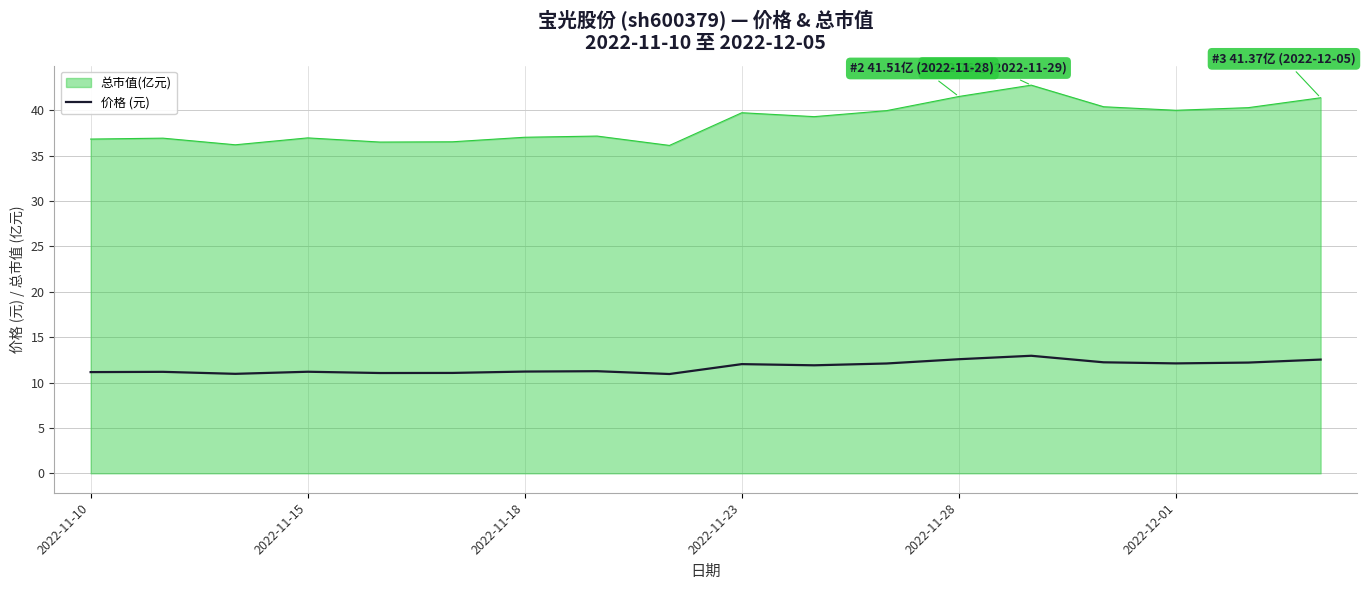

True or false: 价格 (元) and 总市值(亿元) intersect in this chart.

False